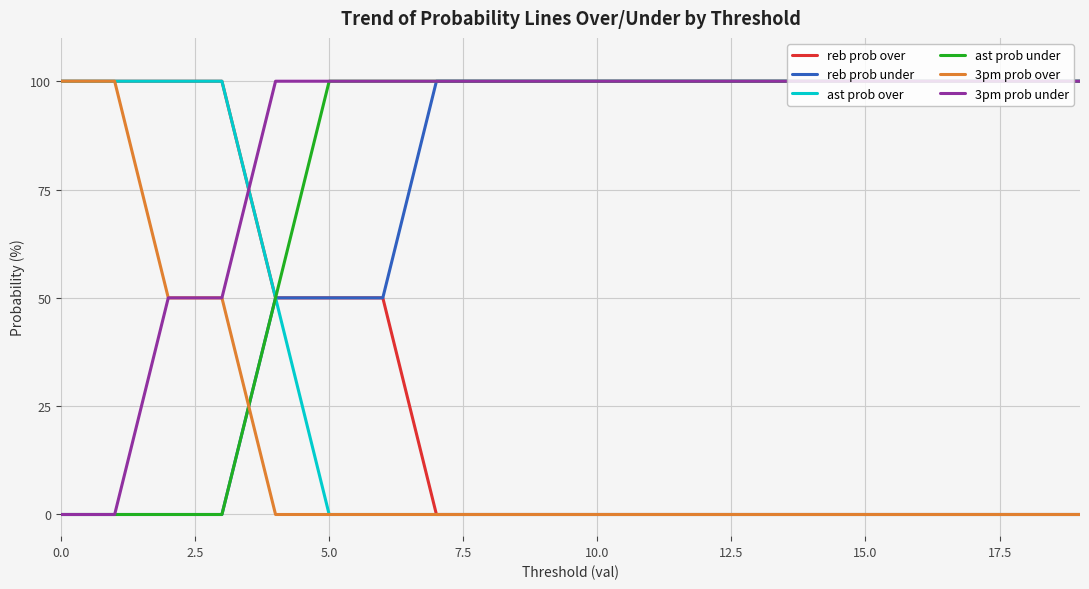

What is the highest value of the ast prob over series?

100